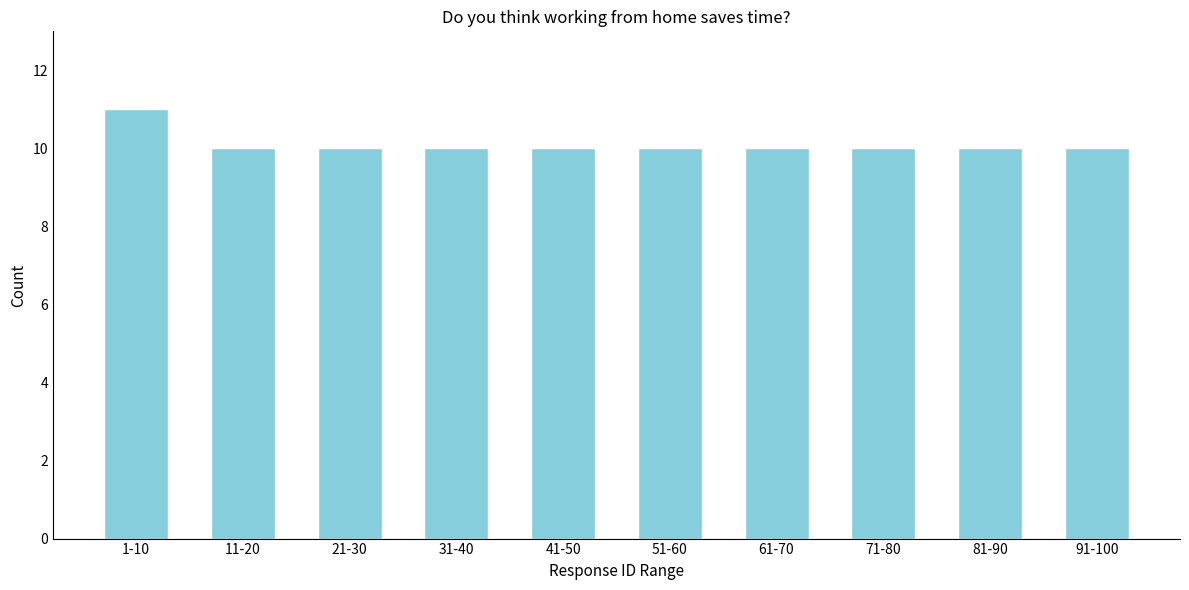

Reading left to right, transcribe all the data shown in this chart.

11	10	10	10	10	10	10	10	10	10